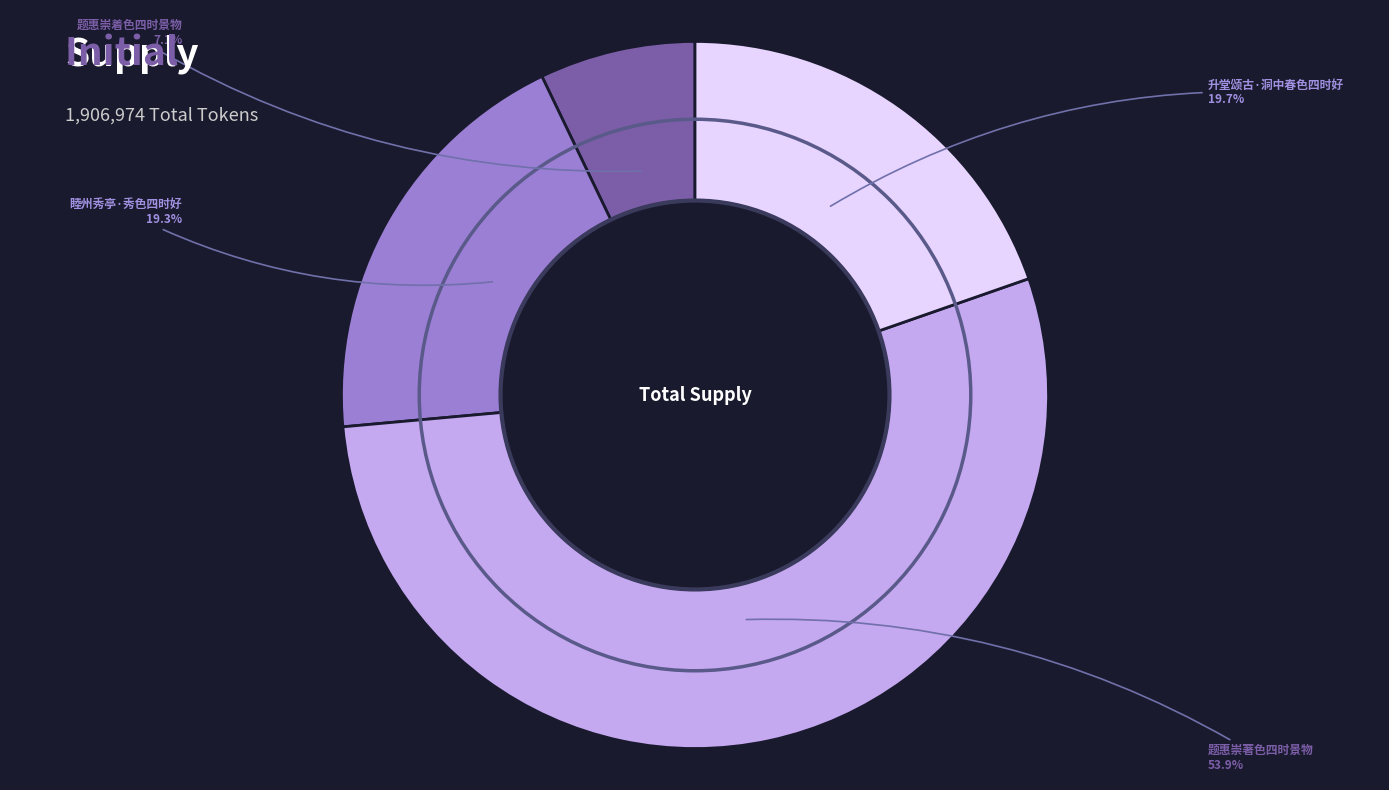

To the nearest percent, what is the difference between the 升堂颂古·洞中春色四时好 and 题惠崇着色四时景物 slice percentages?

13%